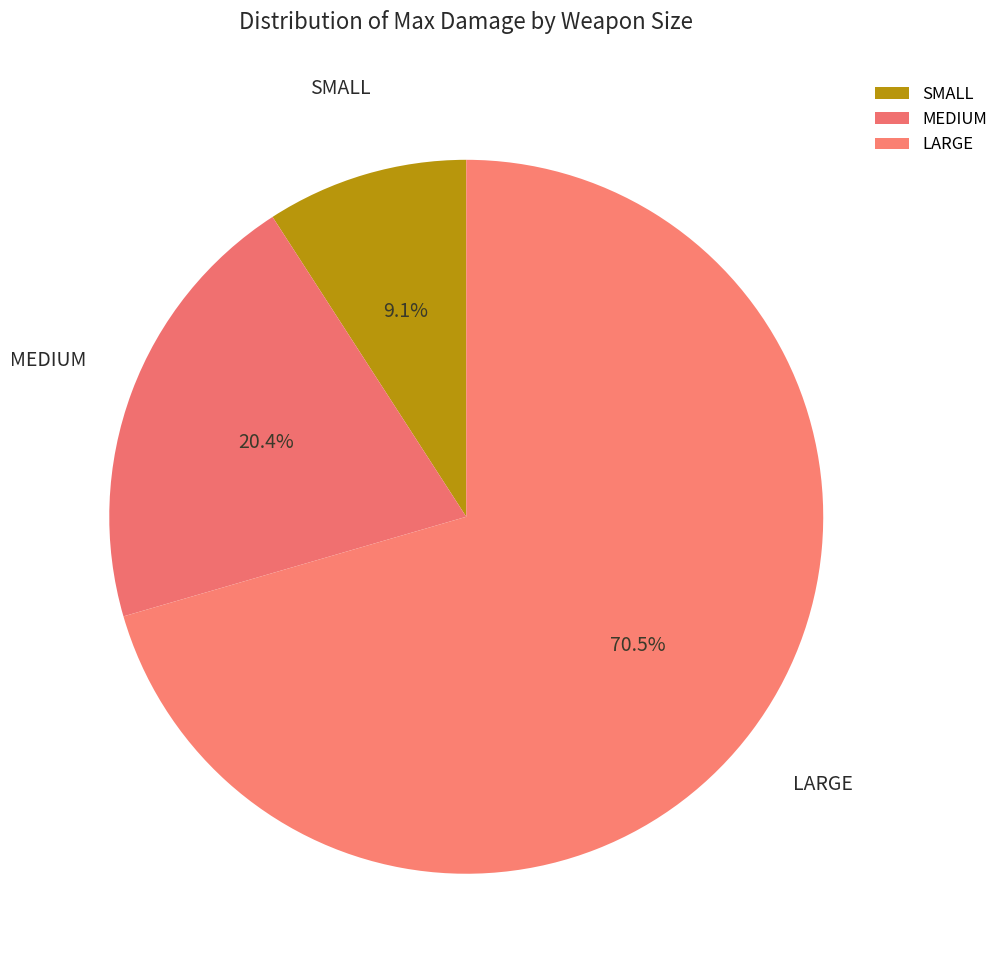

To the nearest percent, what percentage of the pie is MEDIUM?

20%